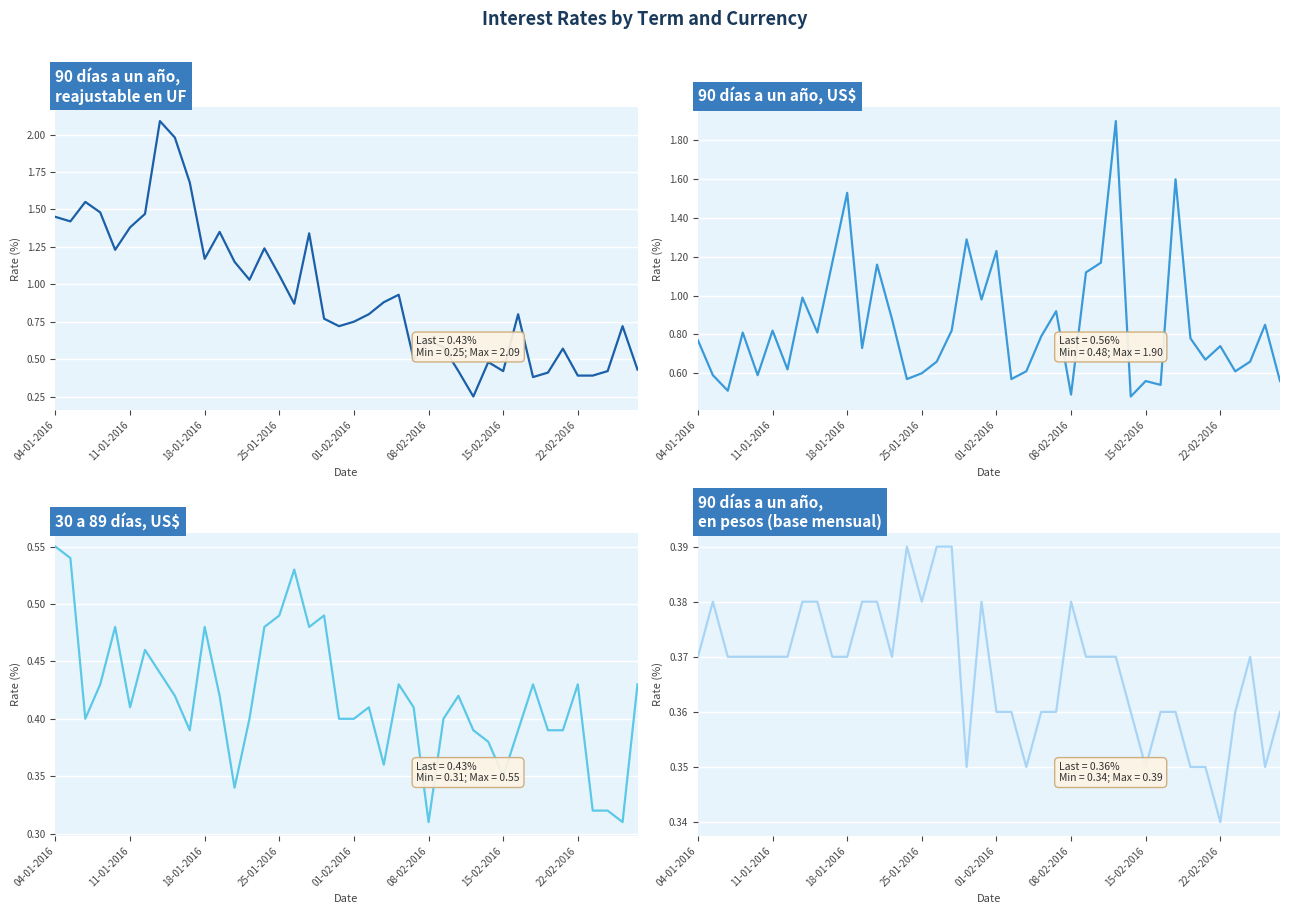

Rank the series at 36 from lowest to highest value.

30 a 89 días, US$, 90 días a un año, en pesos (base mensual), 90 días a un año, reajustable en UF, 90 días a un año, US$